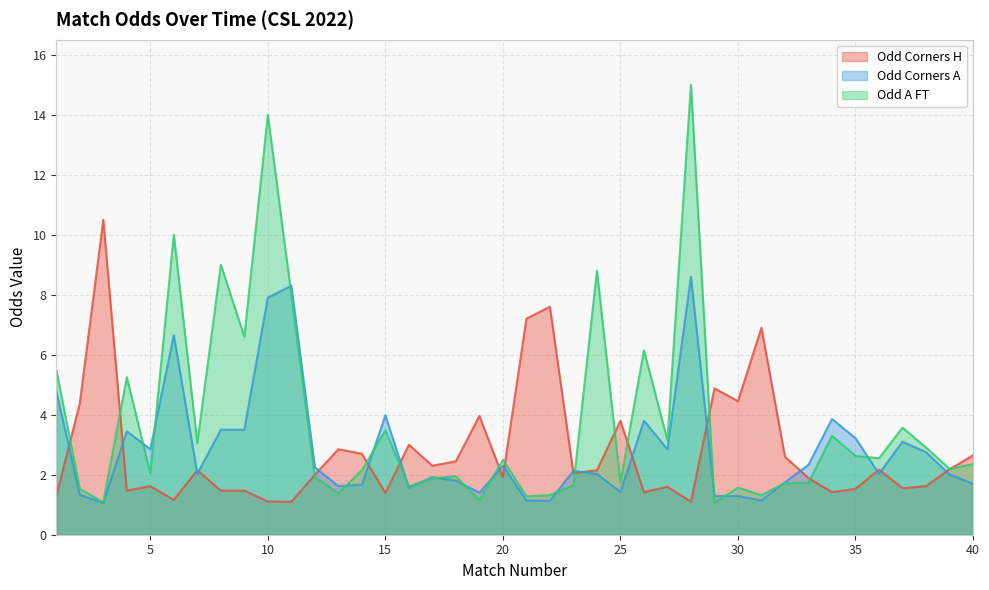

True or false: Odd_Corners_A has a value of 4.0 at 15.

True